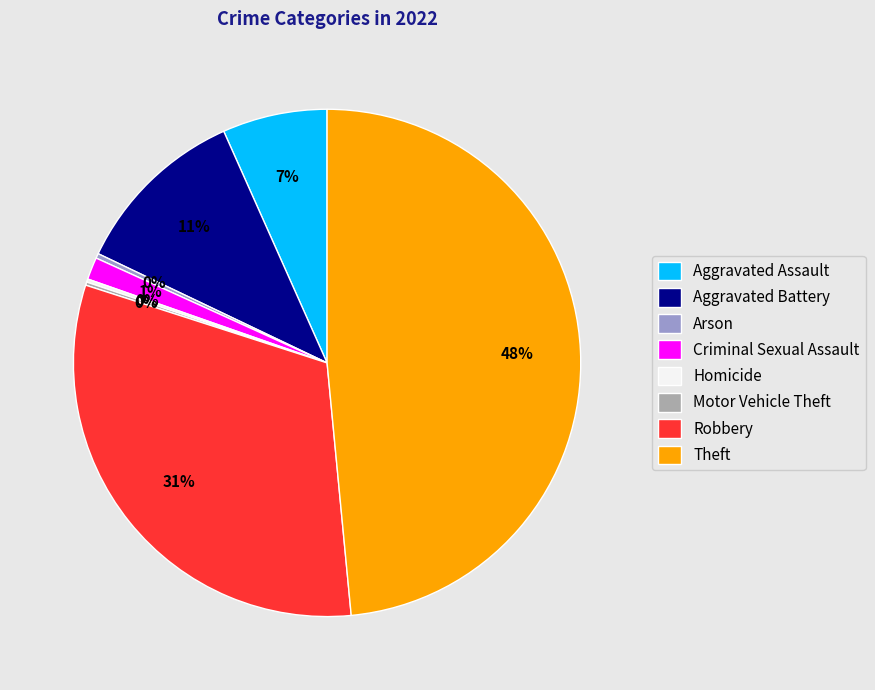

To the nearest percent, what portion does Aggravated Battery represent?

11%